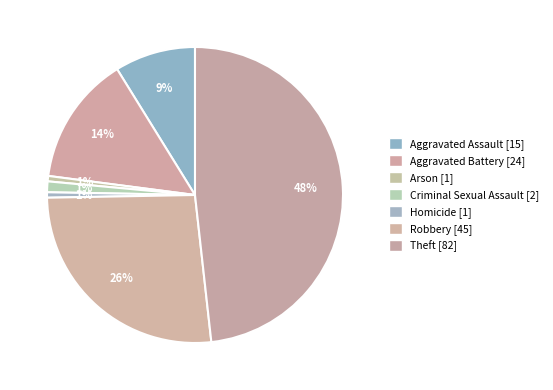

Count the number of slices in the pie.

7